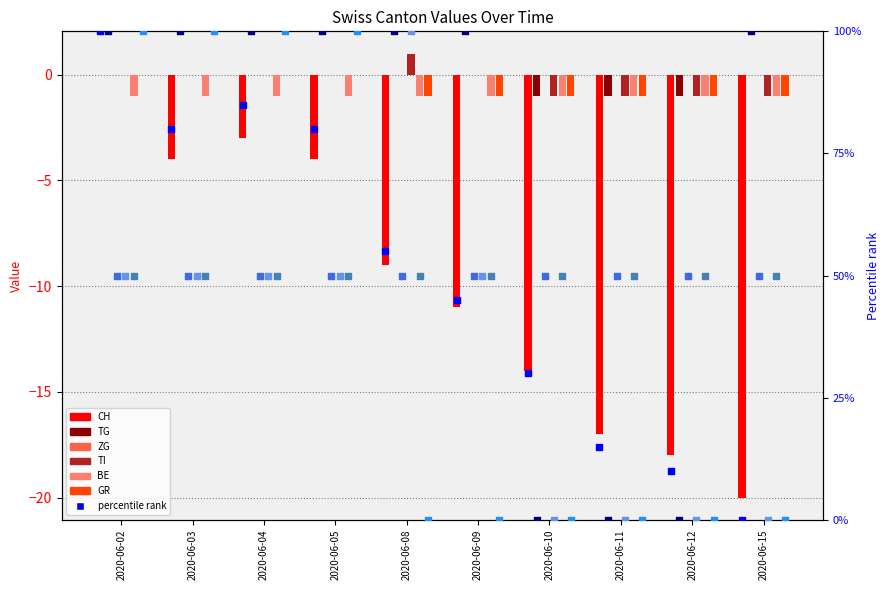

What are all the series names shown in the legend?

CH, TG, ZG, TI, BE, GR